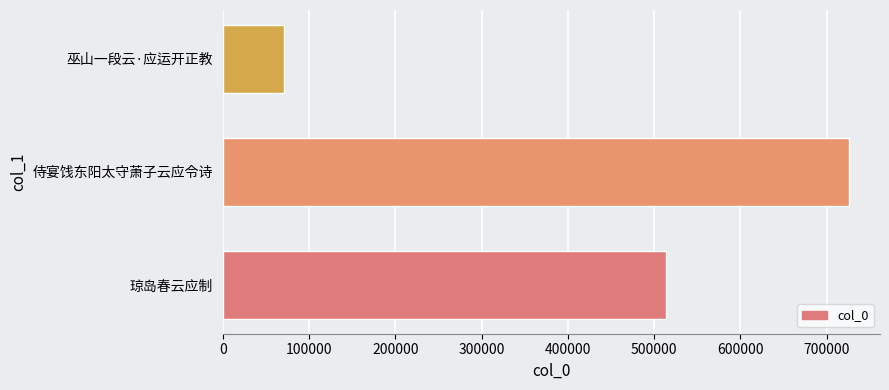

What is the minimum value shown in the chart?

71362